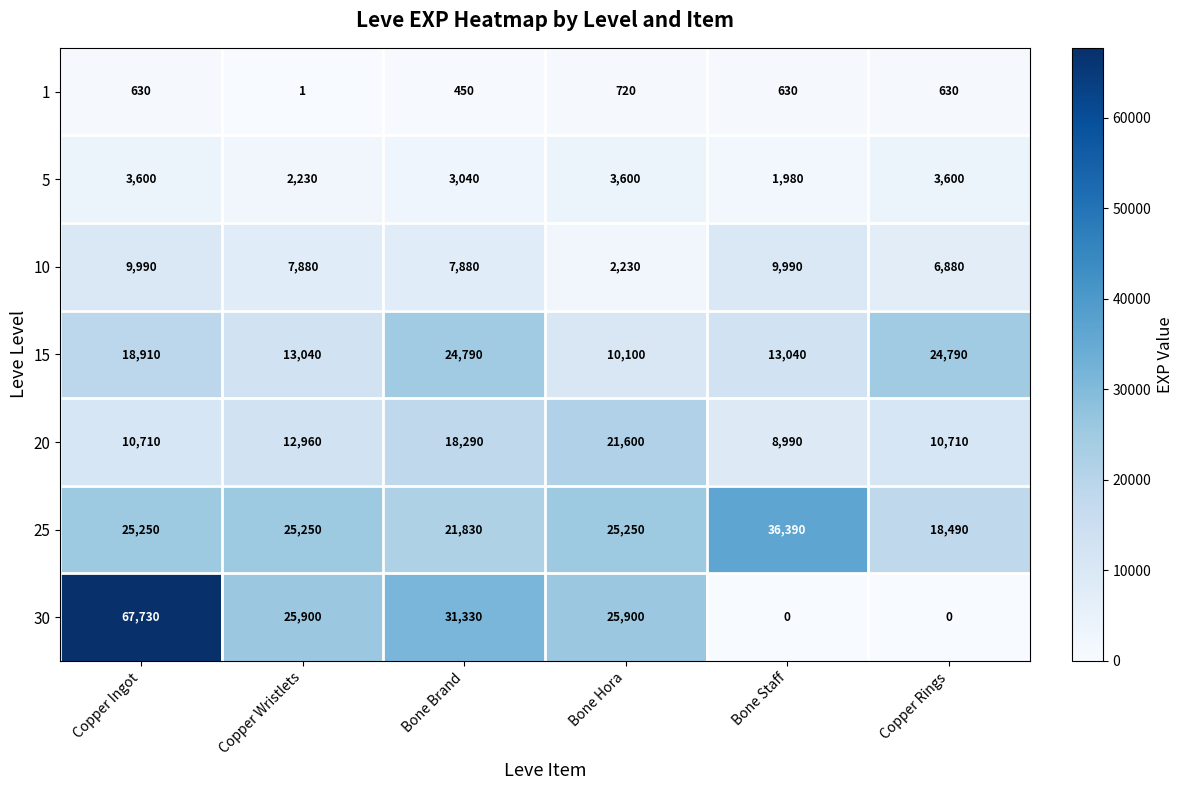

Which series has the largest range (max minus min)?

30